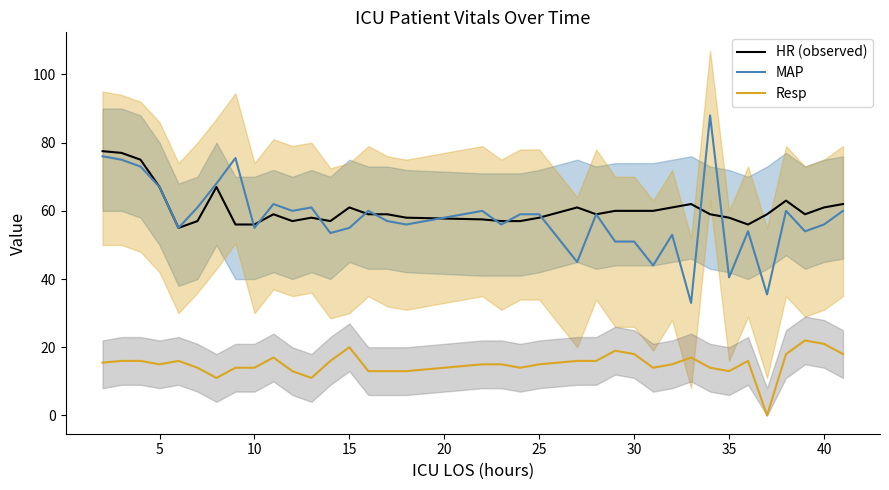

What is the maximum value for Resp?

22.0